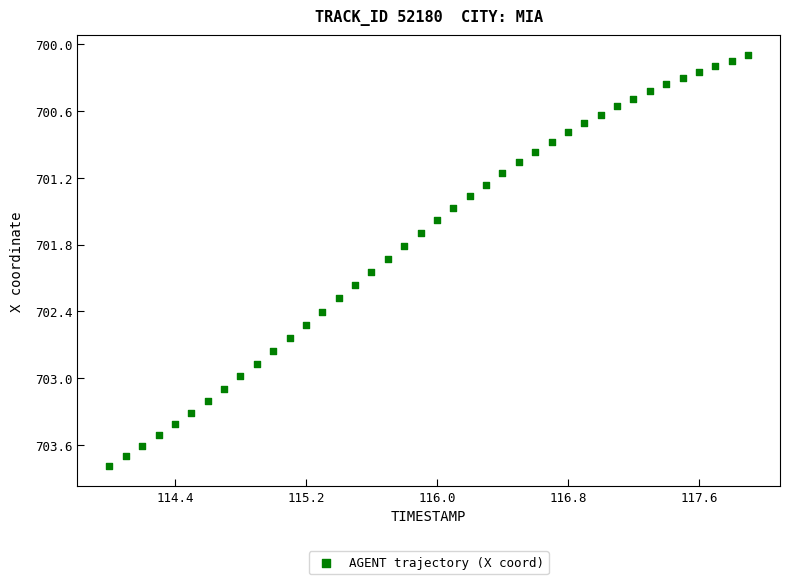

What is the range of Y values (max minus min)?

3.7